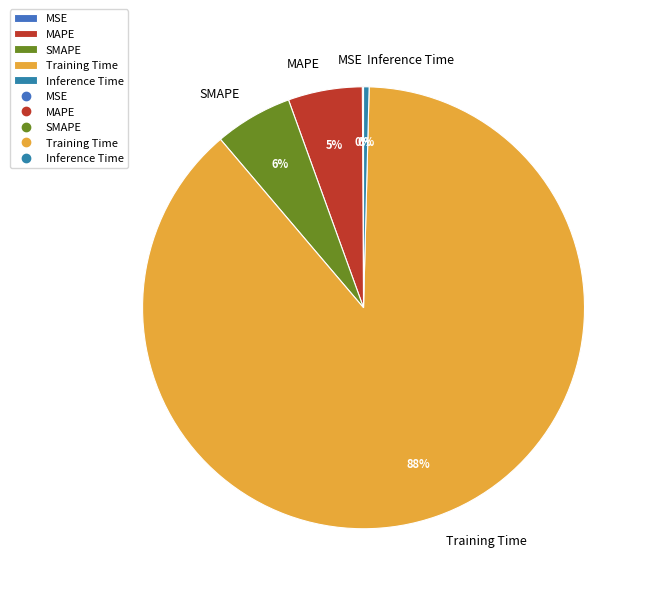

Between SMAPE and Training Time, which is larger?

Training Time